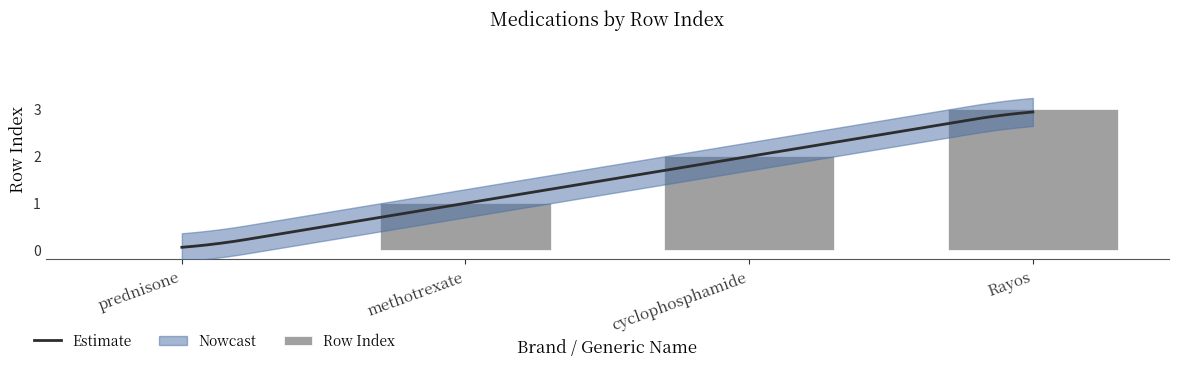

Rank the categories by value from lowest to highest.

prednisone, methotrexate, cyclophosphamide, Rayos